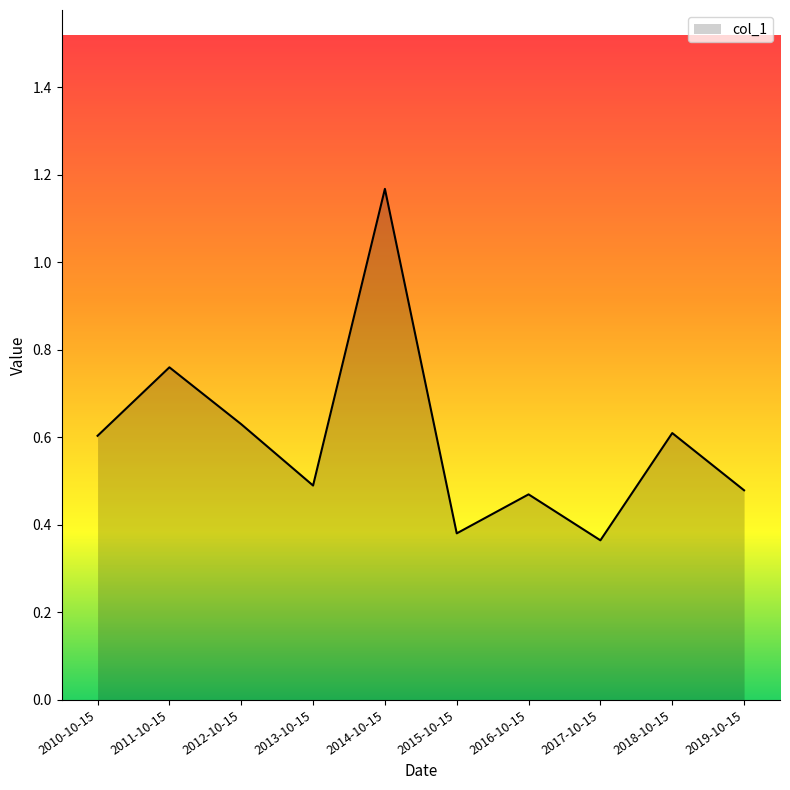

At which category does the chart reach its peak across all series?

2014-10-15